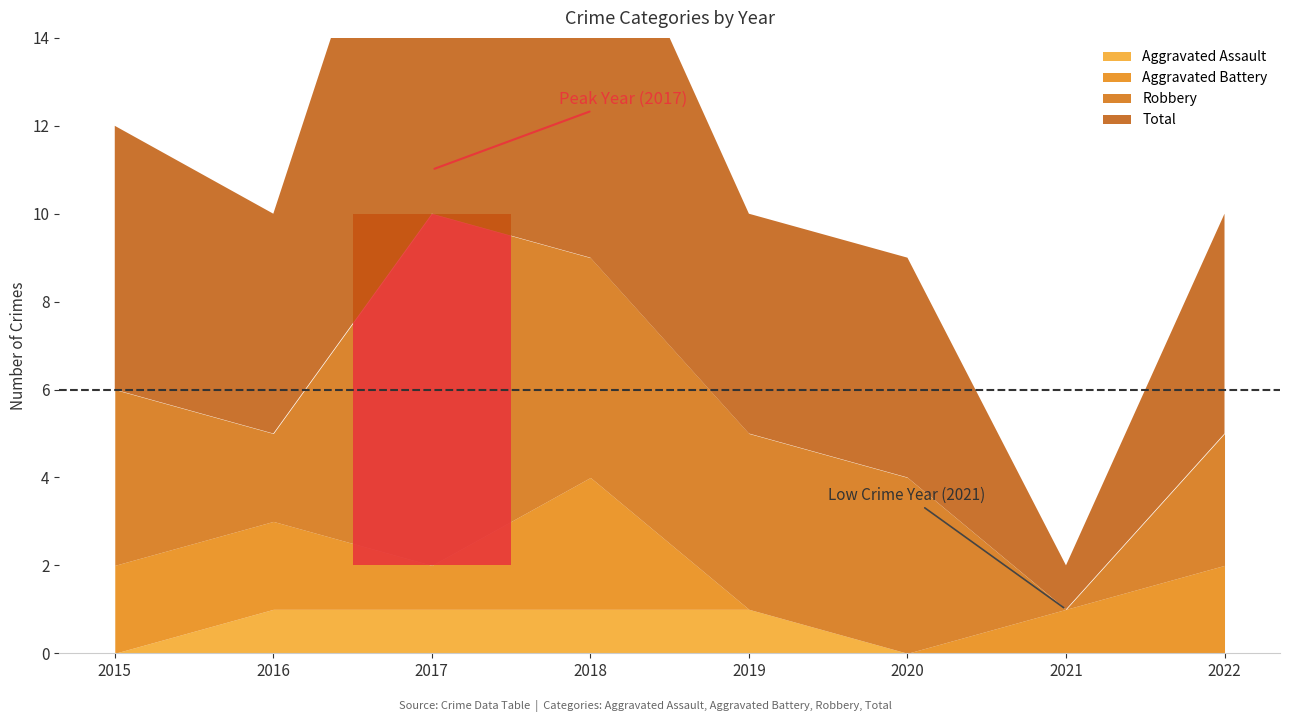

The Total series shows 3 at 2022. True or false?

False